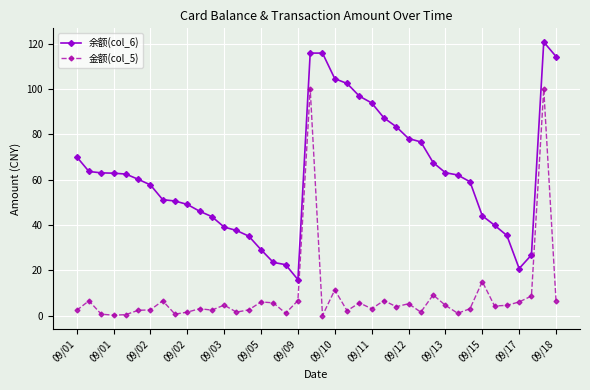

True or false: 余额(col_6) and 金额(col_5) intersect in this chart.

False